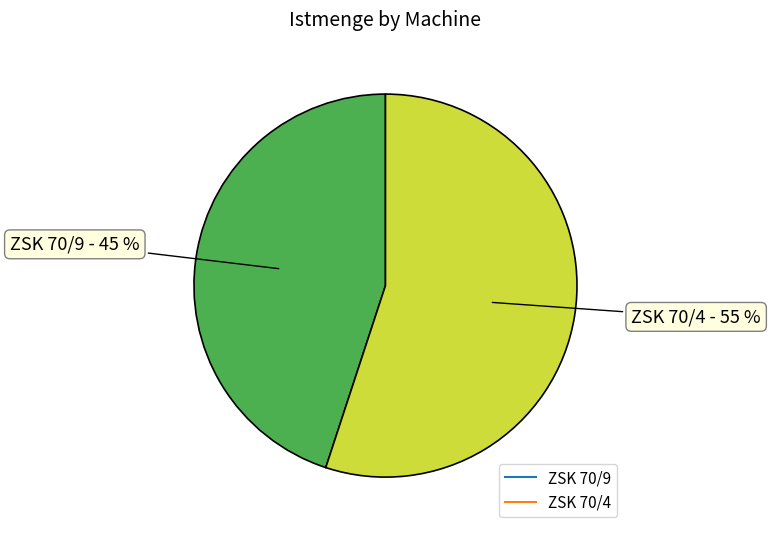

Count the number of slices in the pie.

2